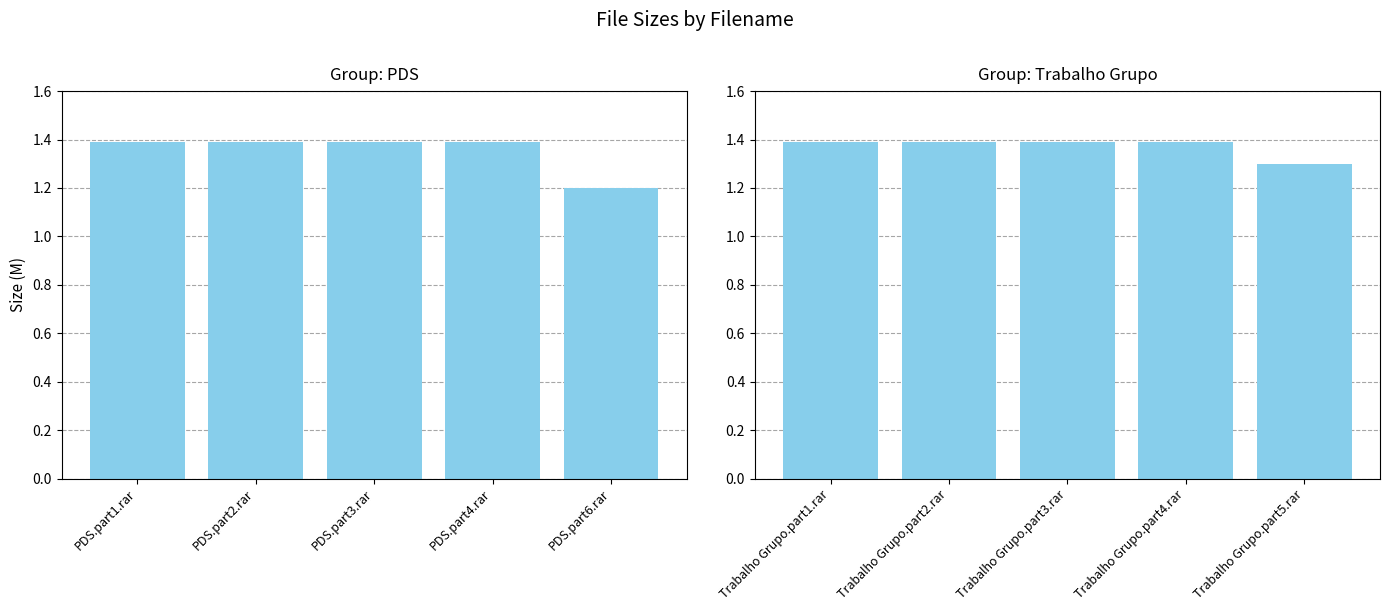

Count the number of data series in this chart.

2